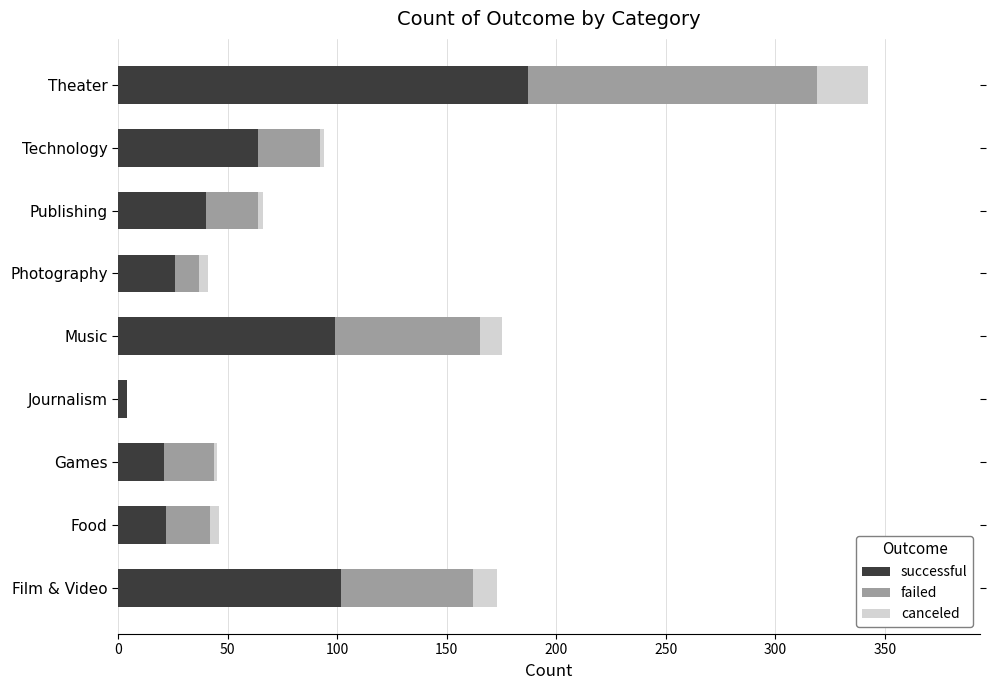

At which category is the sum across all series the highest?

Theater